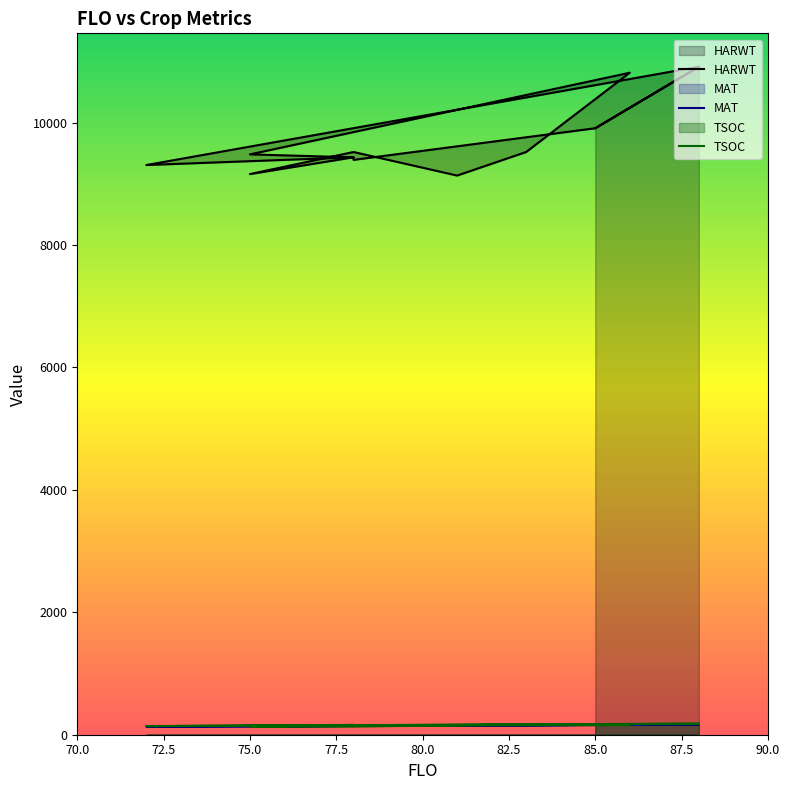

How many values in the MAT series exceed 151?

6